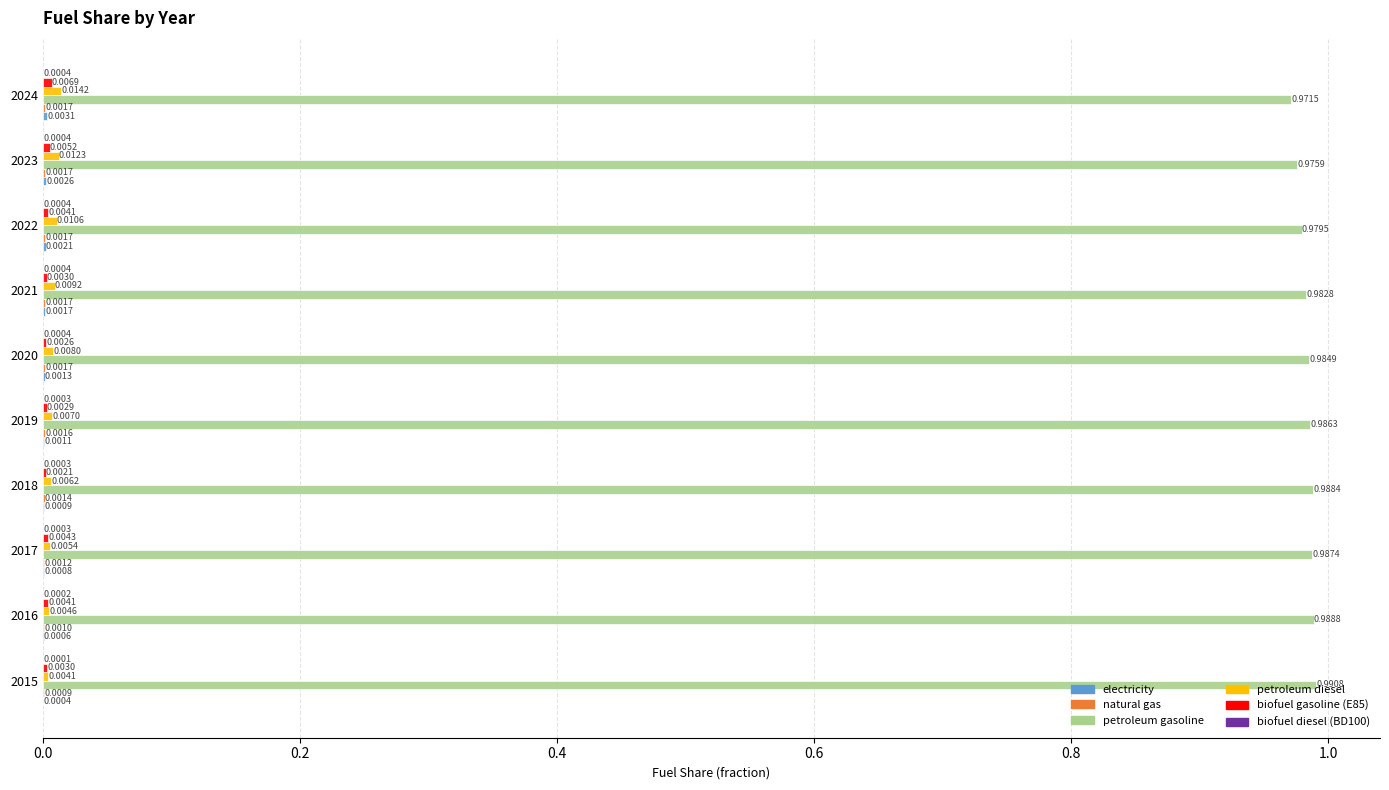

Between 2016 and 2023, which series saw the biggest shift?

petroleum gasoline